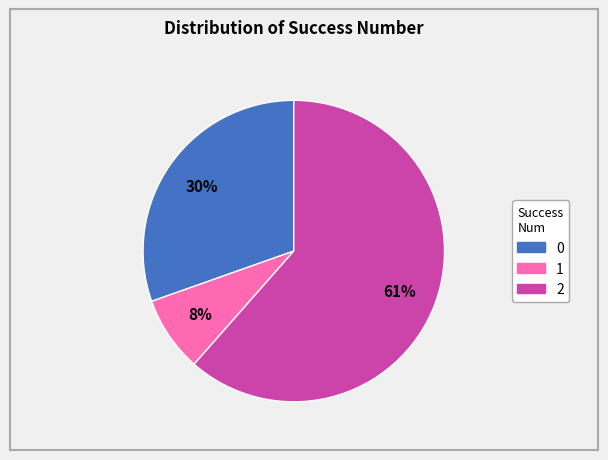

True or false: 2 accounts for 61% of the total.

True